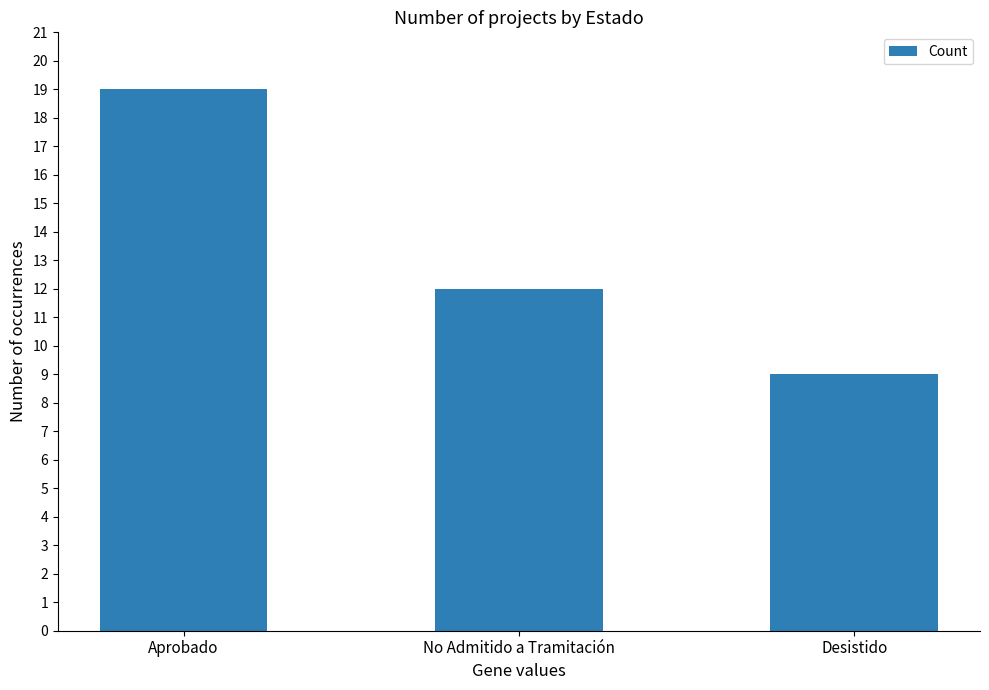

List the labels in order of value, largest first.

Aprobado, No Admitido a Tramitación, Desistido